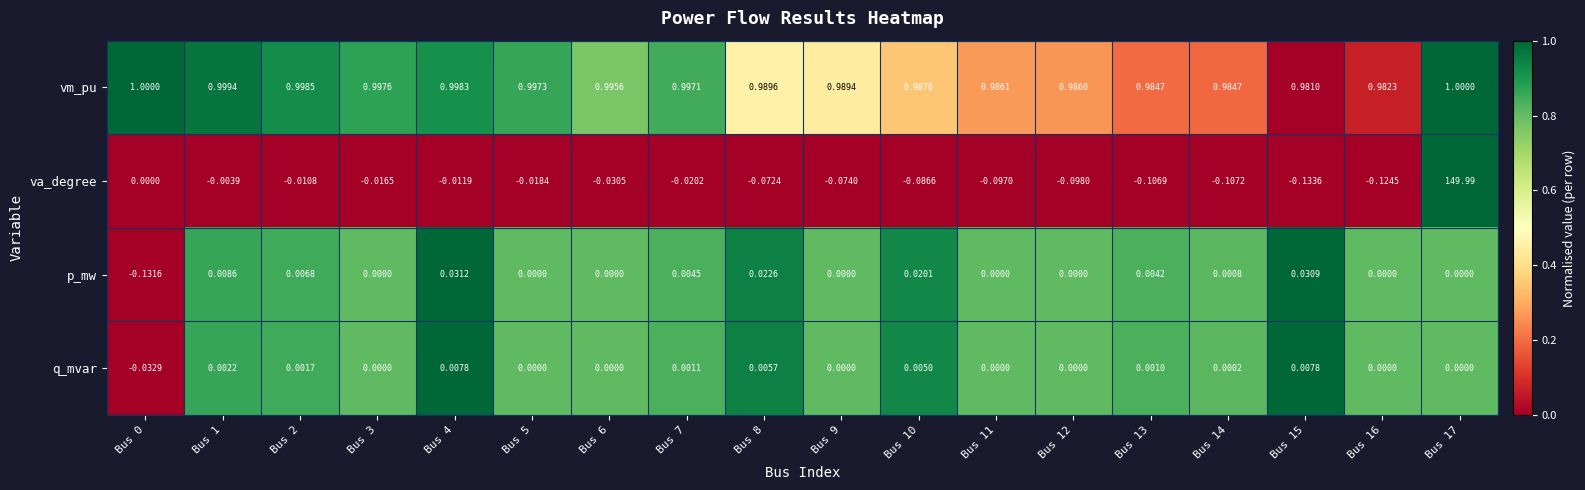

Is the value of q_mvar at Bus 16 greater than the value of vm_pu at Bus 4?

No